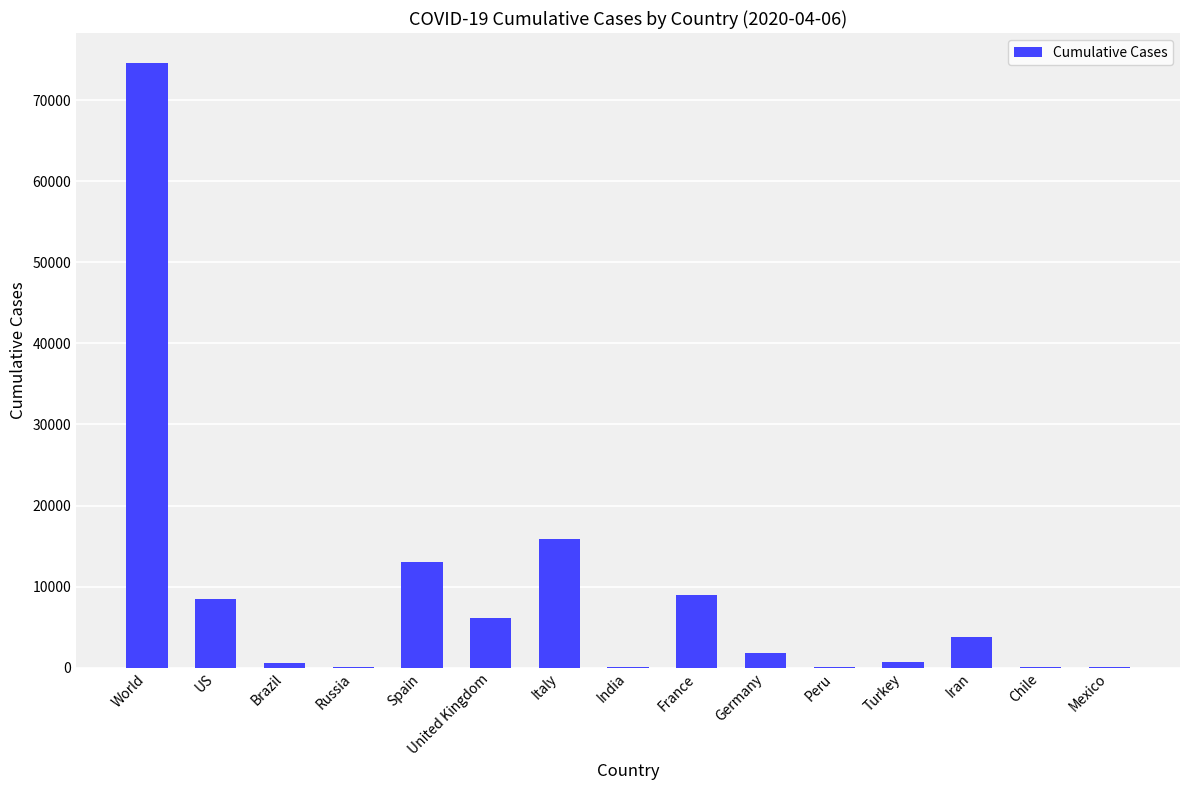

Is it true that the value at US is 8503?

True